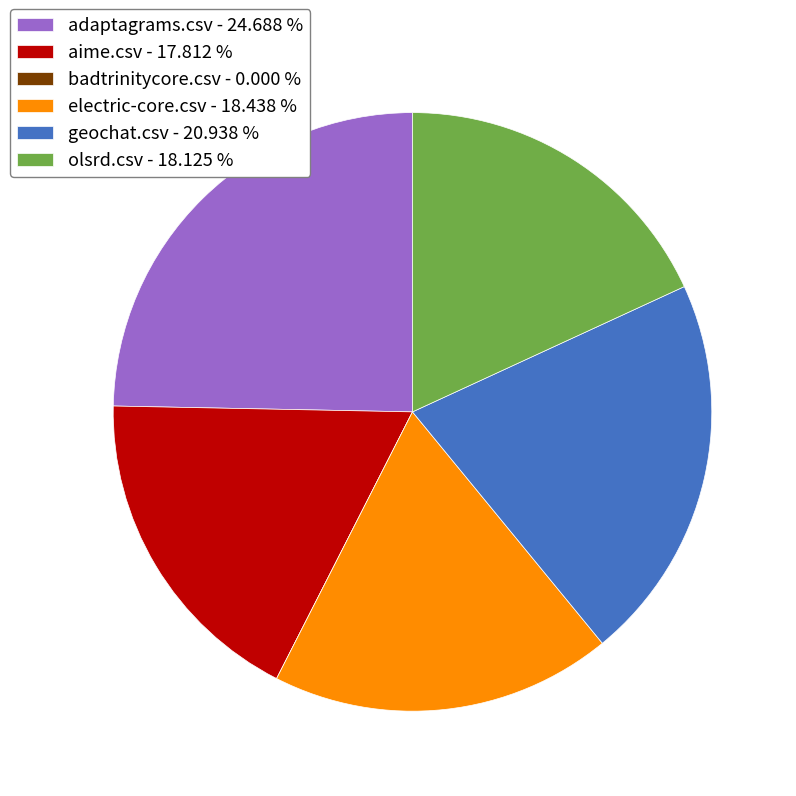

Is it true that electric-core.csv is 18% of the pie?

True